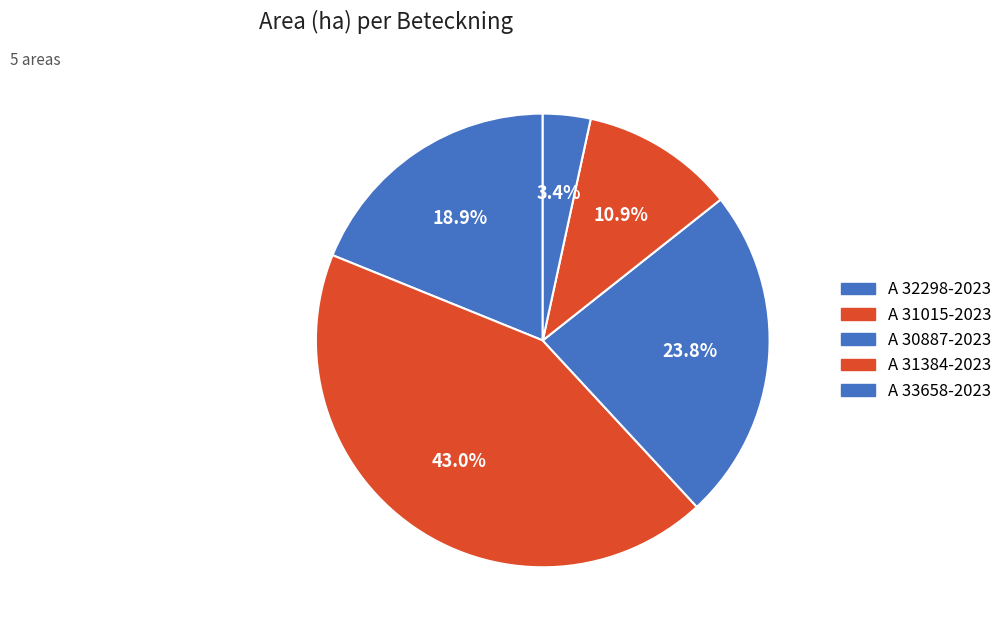

Which has a higher value, A 31015-2023 or A 31384-2023?

A 31015-2023